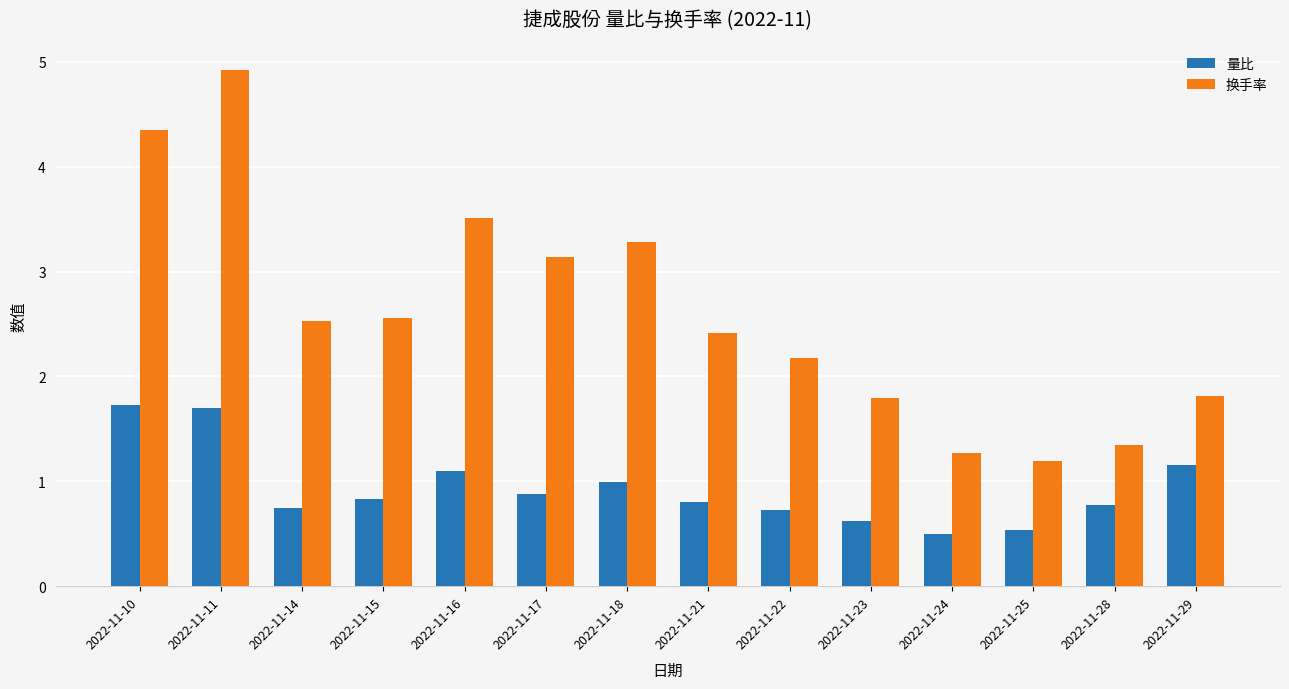

At 2022-11-29, list the series in order from largest to smallest.

换手率, 量比